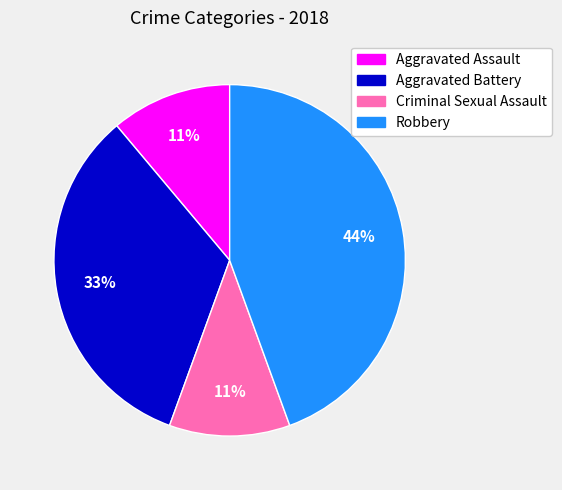

Between Criminal Sexual Assault and Robbery, which is larger?

Robbery